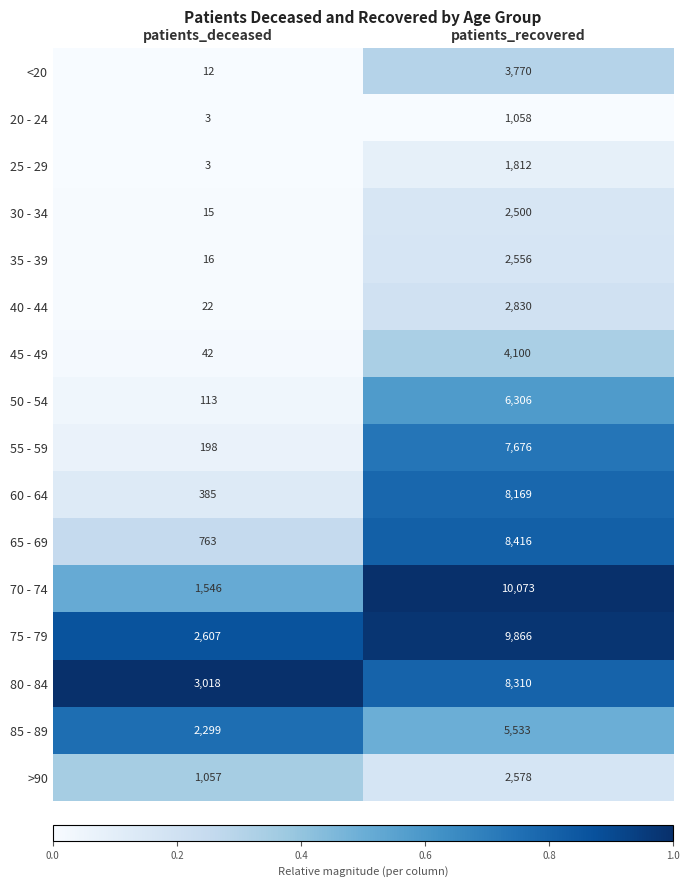

What is the difference between the highest and lowest values at patients_deceased?

3015